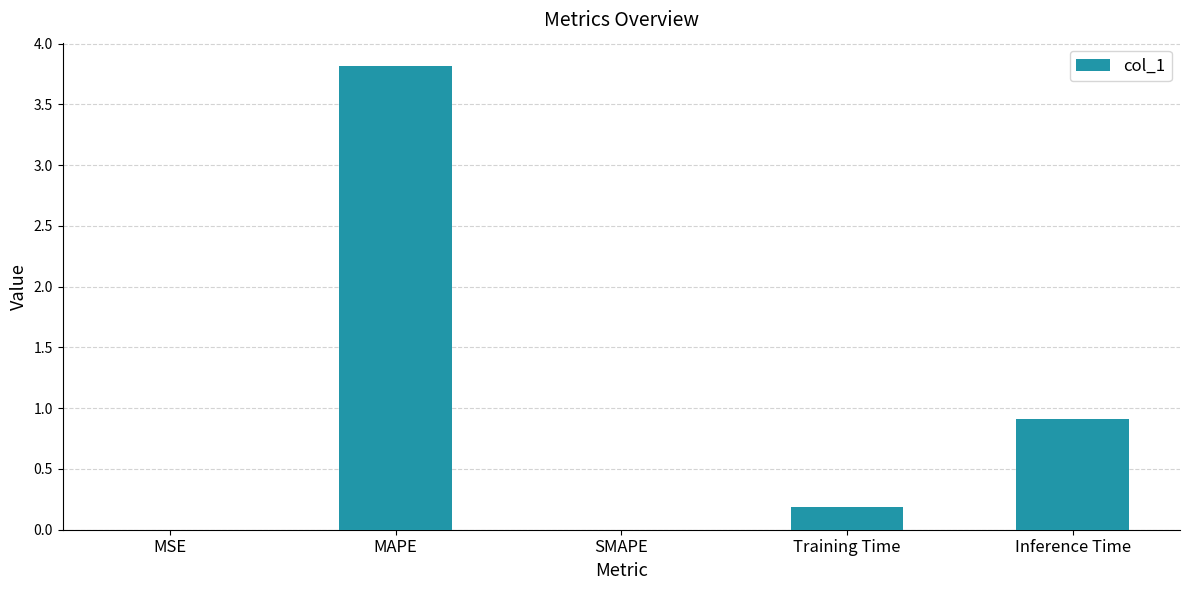

What is the sum of all values?

4.9